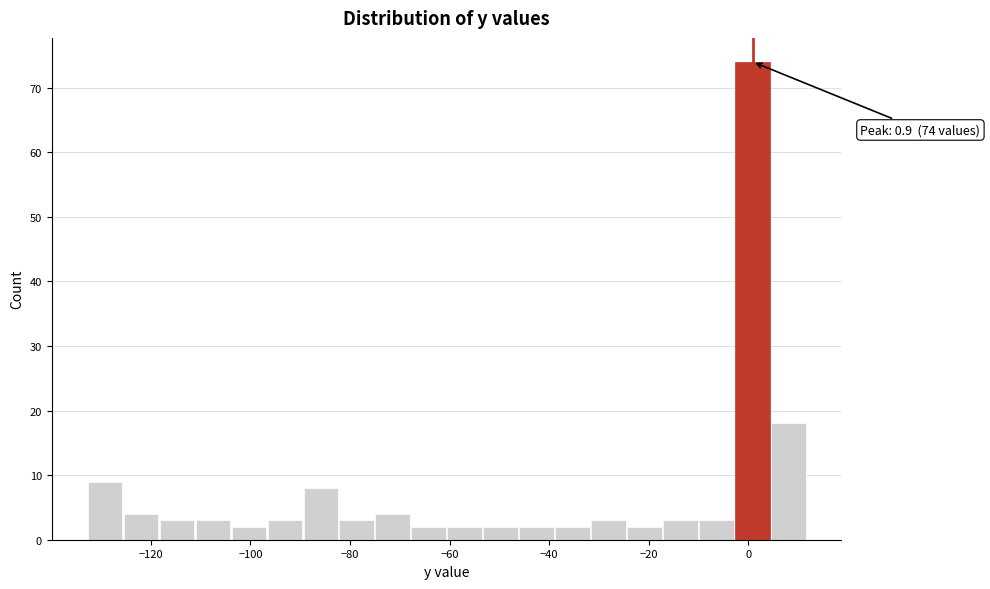

Read against the x-axis, roughly where is the centre of the tallest bar?

0